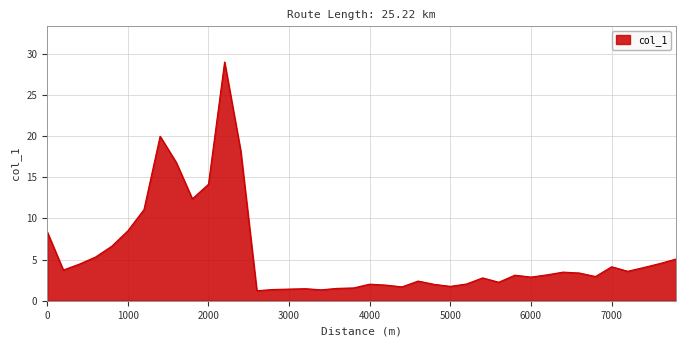

What is the difference between the maximum and second lowest values?

27.6